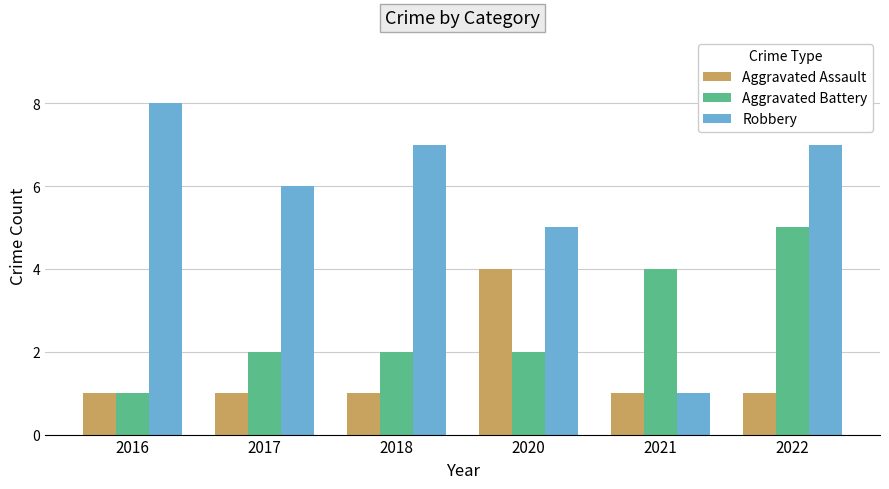

What is the difference between the highest and lowest values at 2020?

3